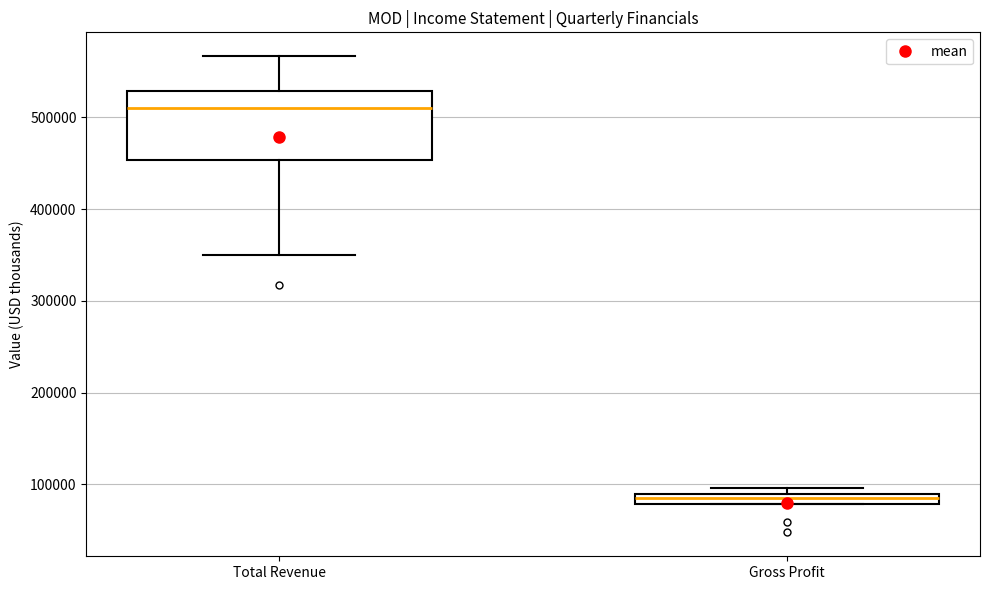

Where does the median line of the box for Total Revenue sit on the y-axis? The values are not printed on the chart, so give them approximately, as read against the axis.

510000